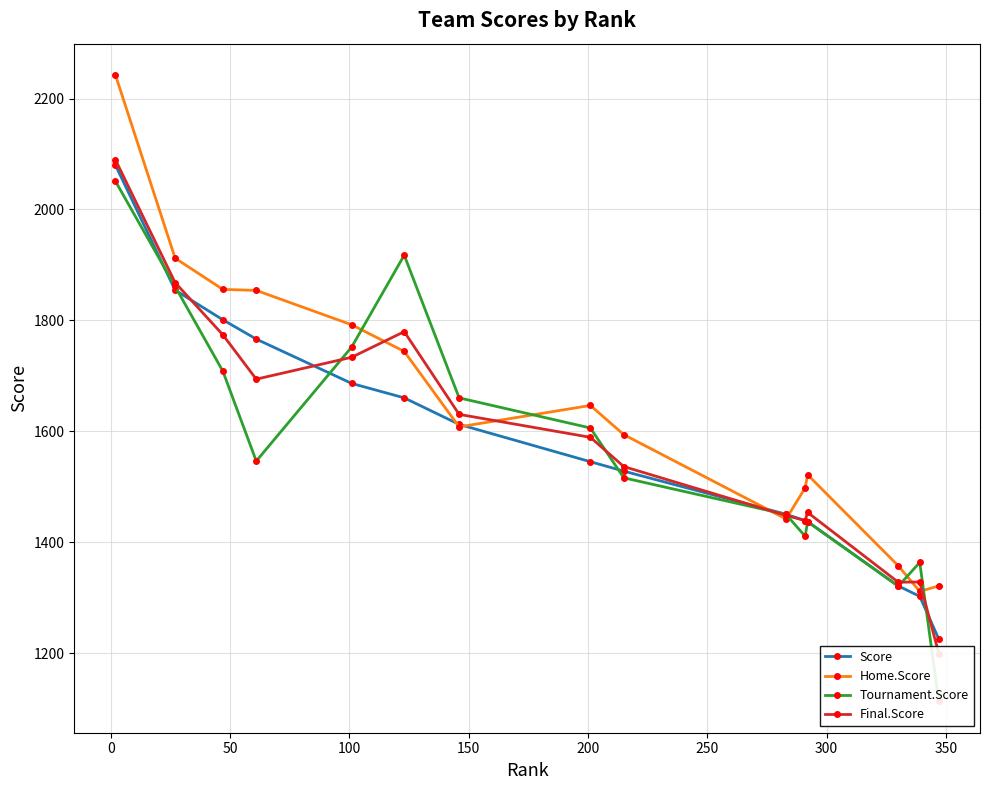

What is the greatest value displayed?

2242.4